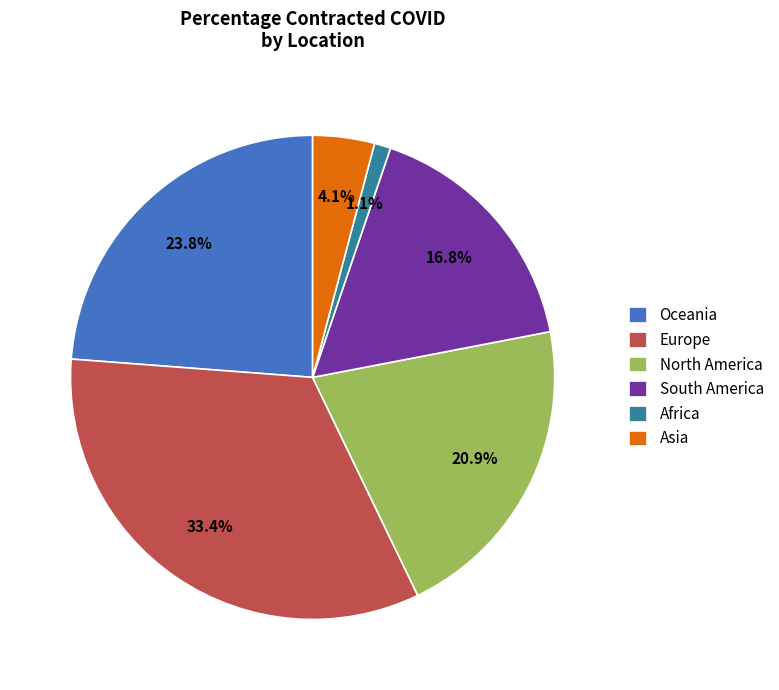

To the nearest percent, what is the difference between the Oceania and South America slice percentages?

7%